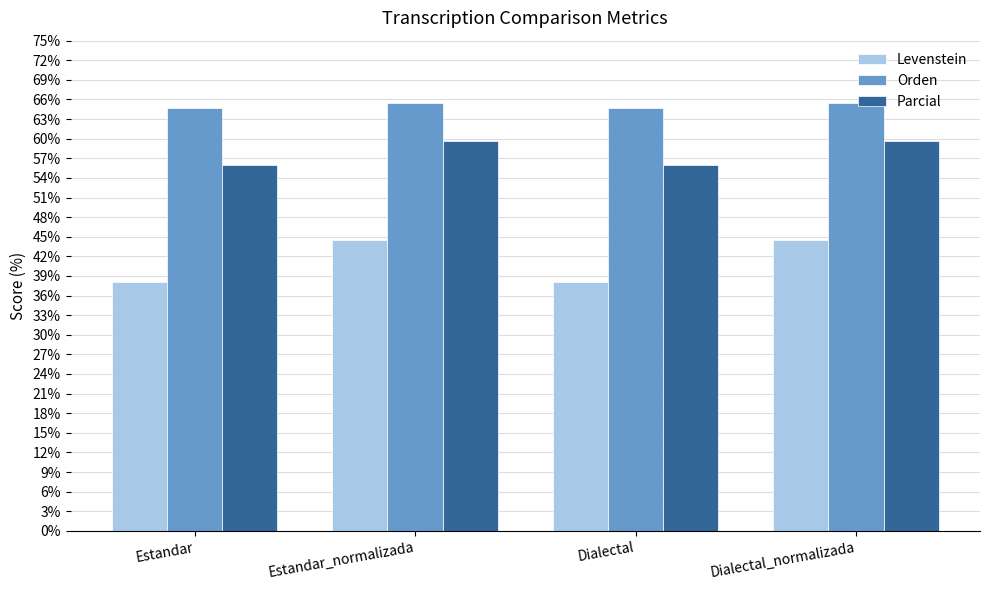

What is the difference between the second highest and second lowest values in the Levenstein series?

6.4